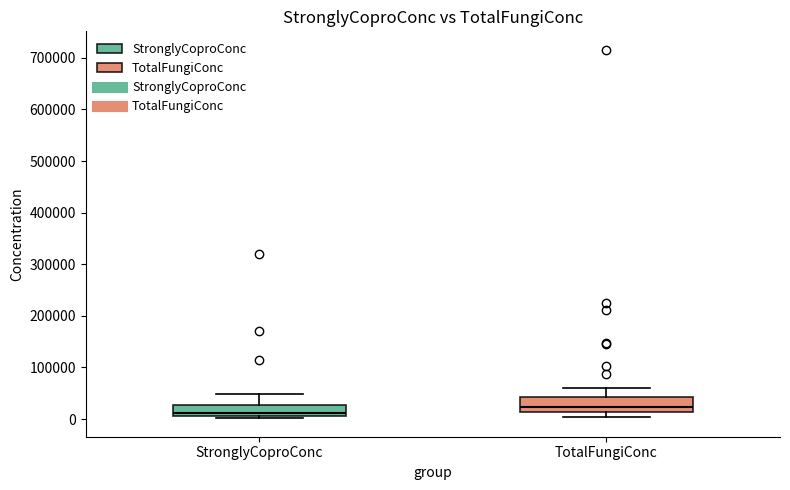

Reading left to right, read every box against the y-axis: the position of its median line, the range the box covers, and the ends of its whiskers. The values are not printed on the chart, so give them approximately, as read against the axis.

StronglyCoproConc: median 10000 (just above the box's lower edge), box 10000 to 30000, whiskers 0 to 50000
TotalFungiConc: median 20000, box 10000 to 40000, whiskers 0 to 60000